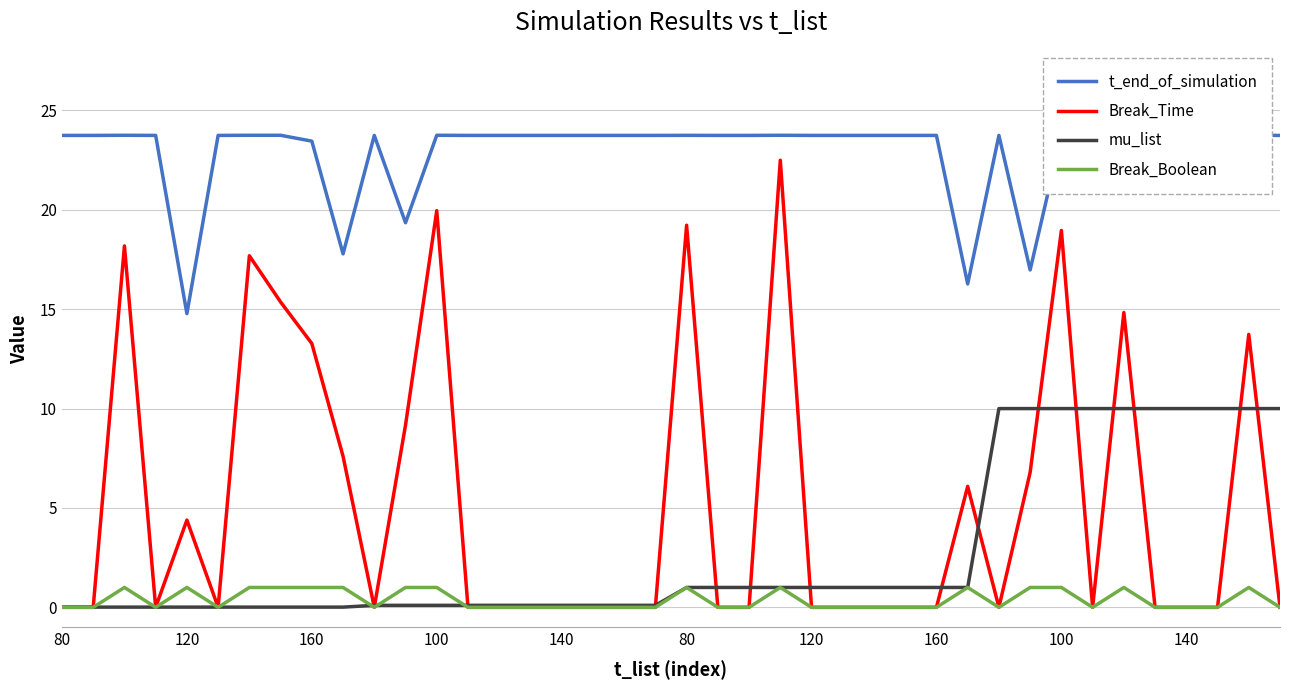

True or false: mu_list has a value of 0.2 at 140.

False